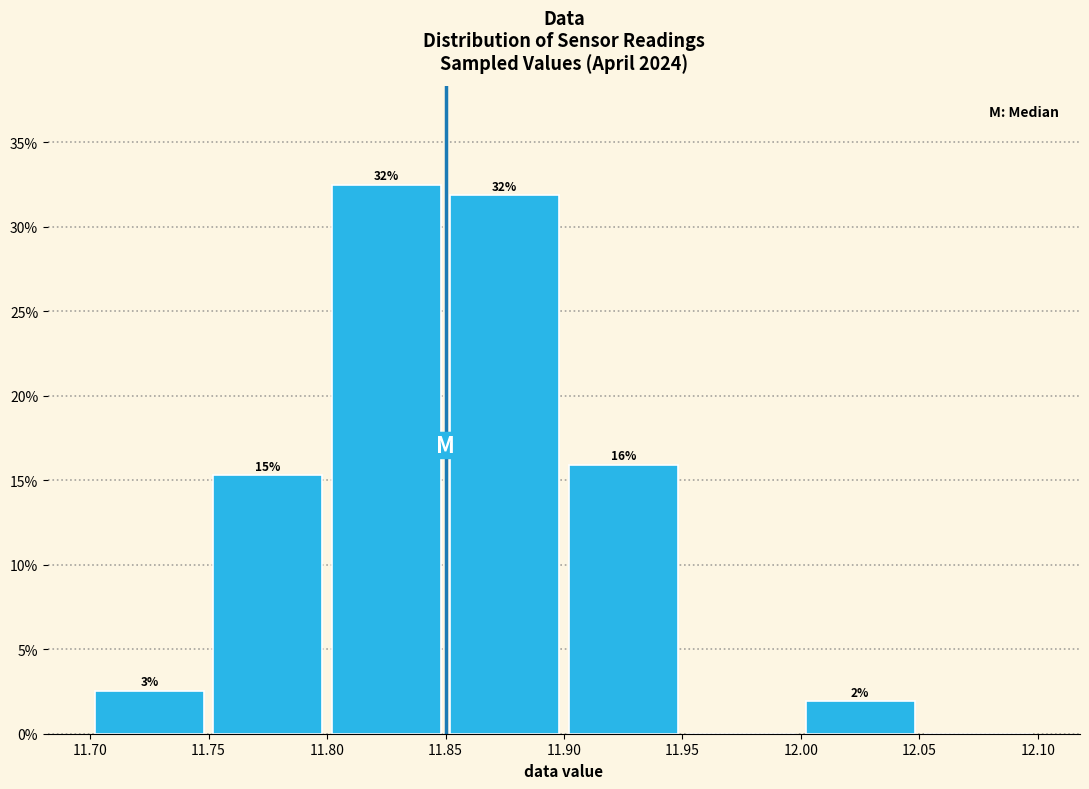

Over which range of the x-axis is the bar tallest?

11.80 to 11.85